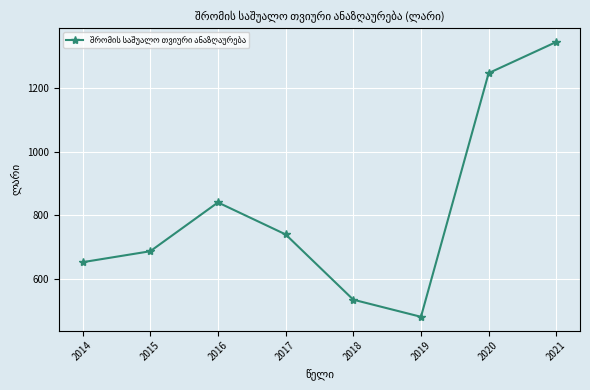

List the labels in order of value, largest first.

2021, 2020, 2016, 2017, 2015, 2014, 2018, 2019